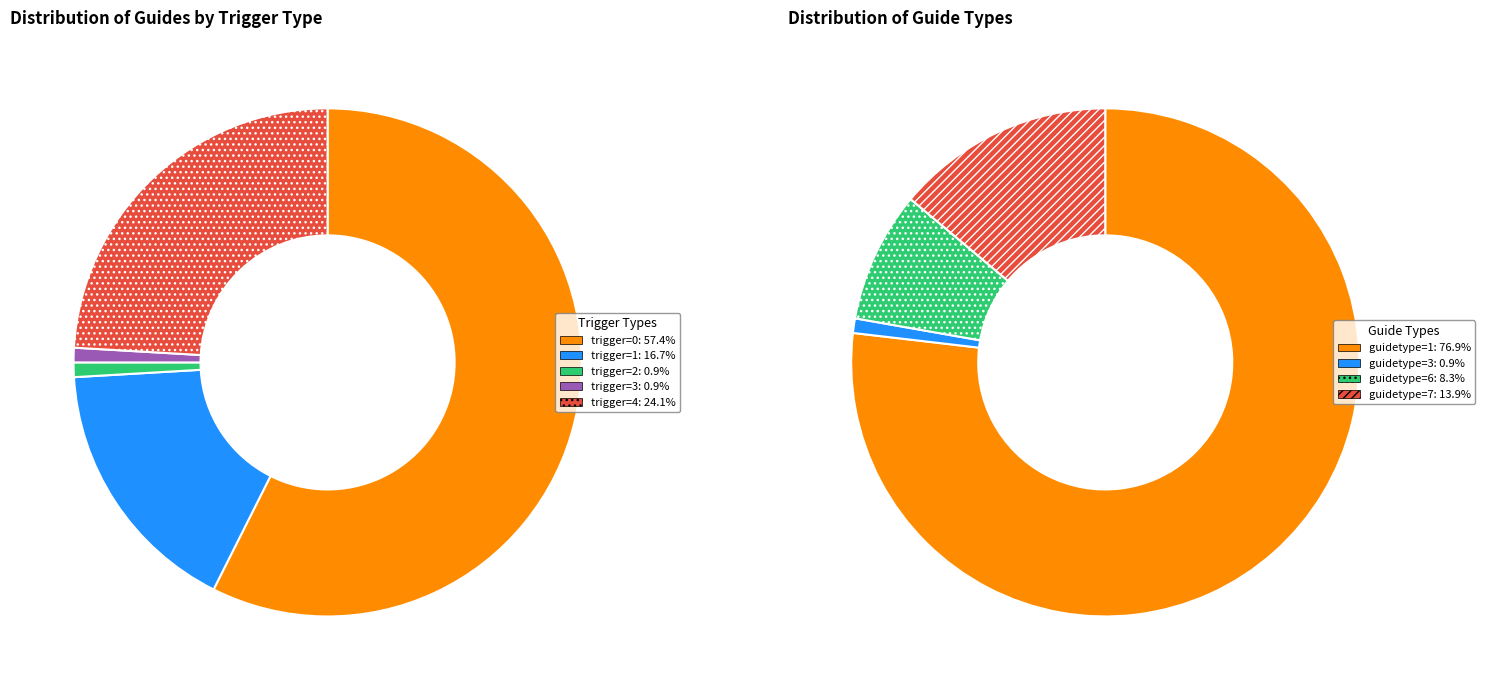

Which category accounts for the majority?

trigger_0